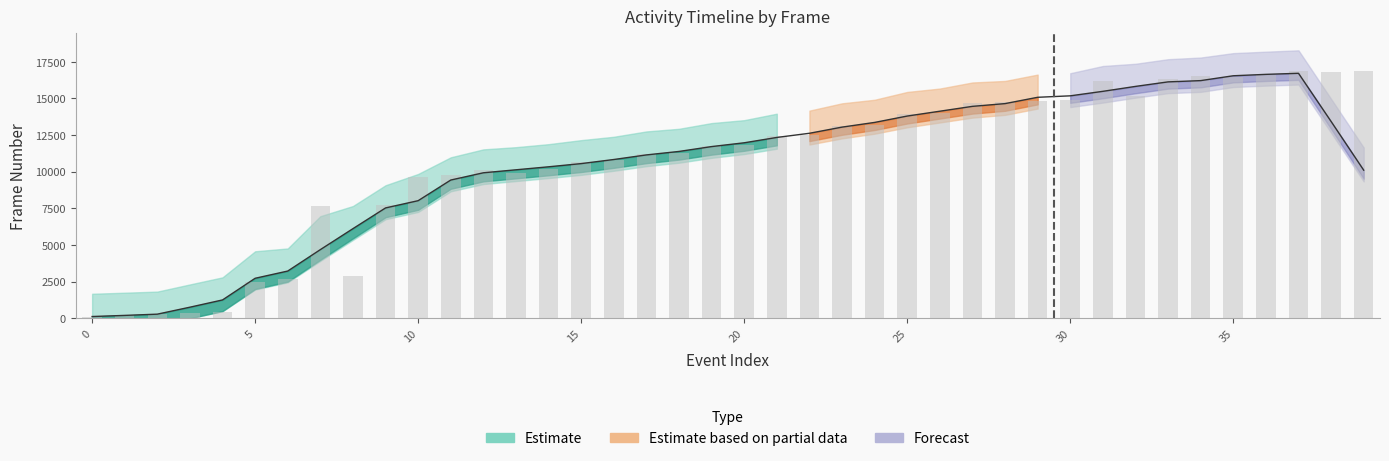

True or false: the data shows 7649 at 7.

True